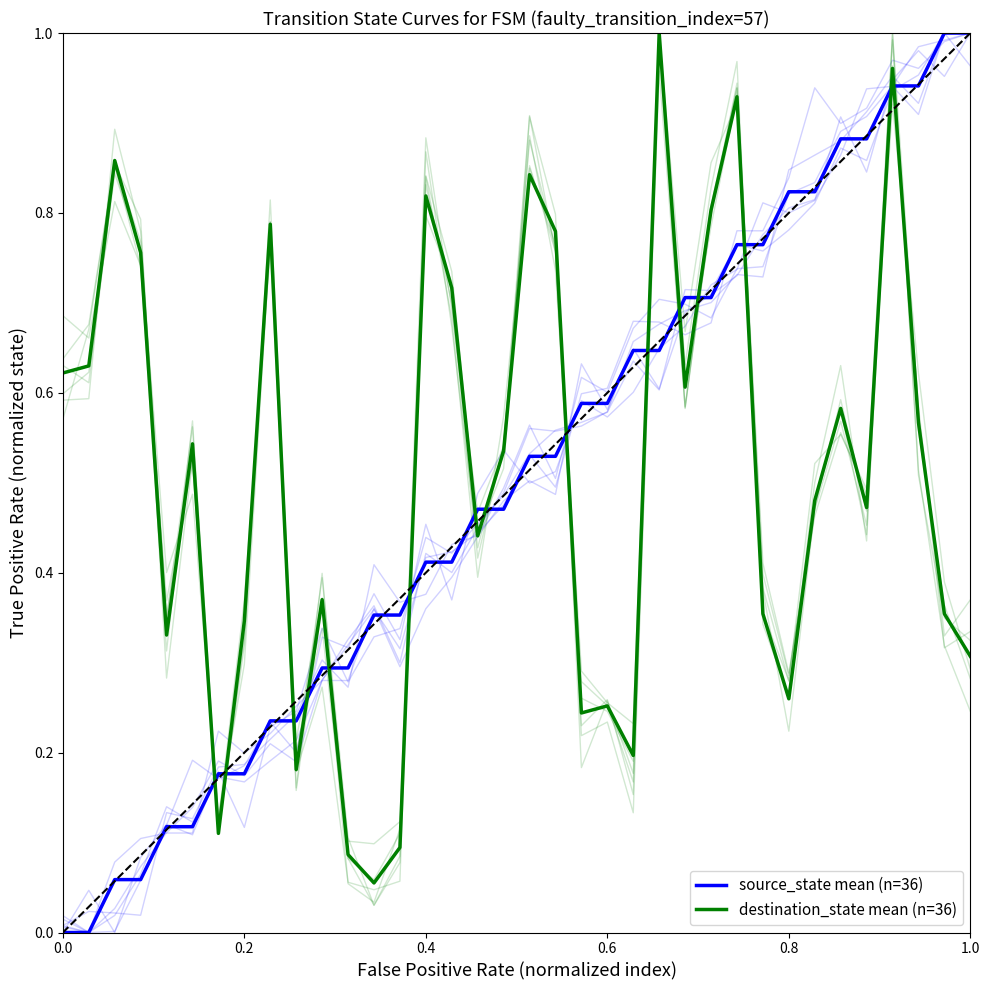

List the series in order of their overall mean, lowest first.

source_state mean (n=36), destination_state mean (n=36)